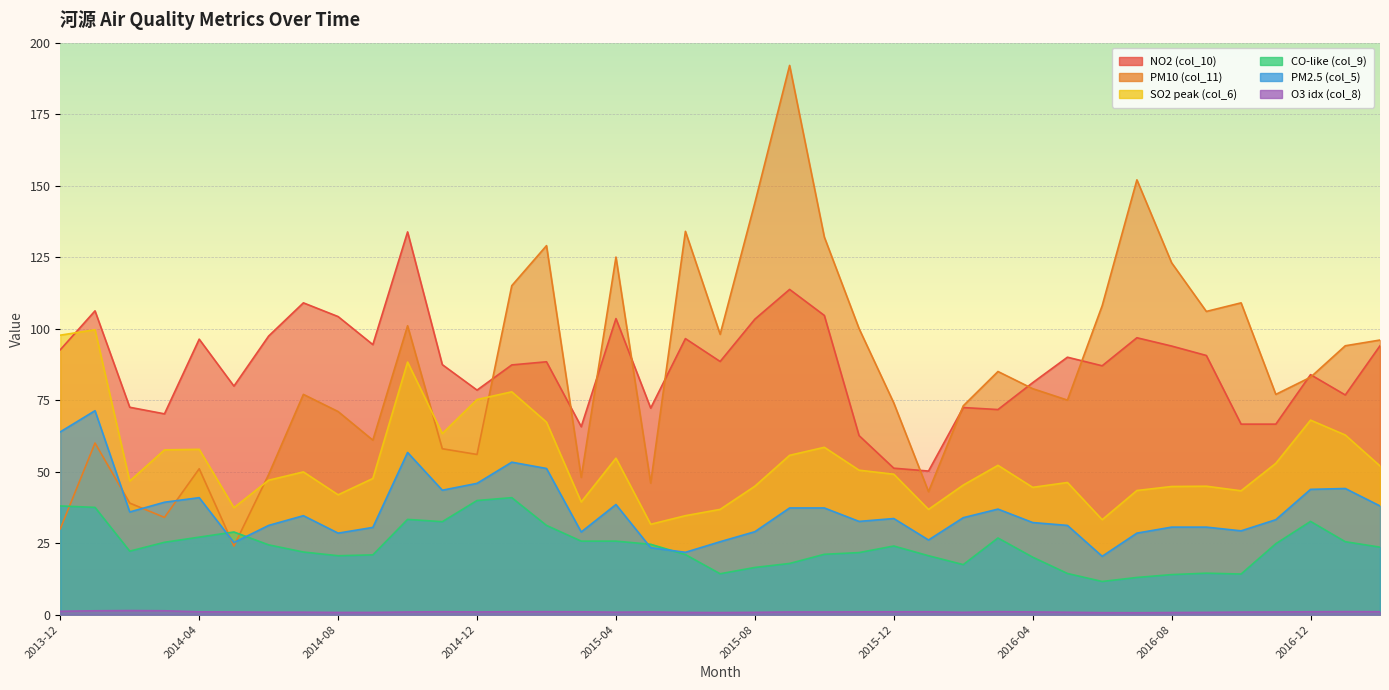

Count the number of data series in this chart.

6